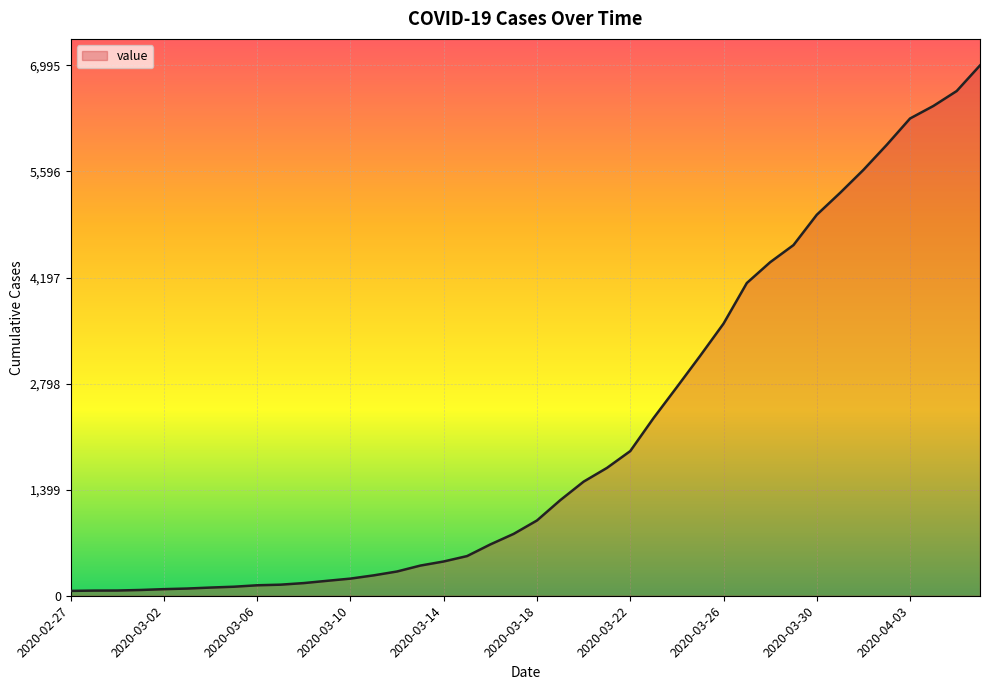

What is the difference between the maximum and minimum values?

6931